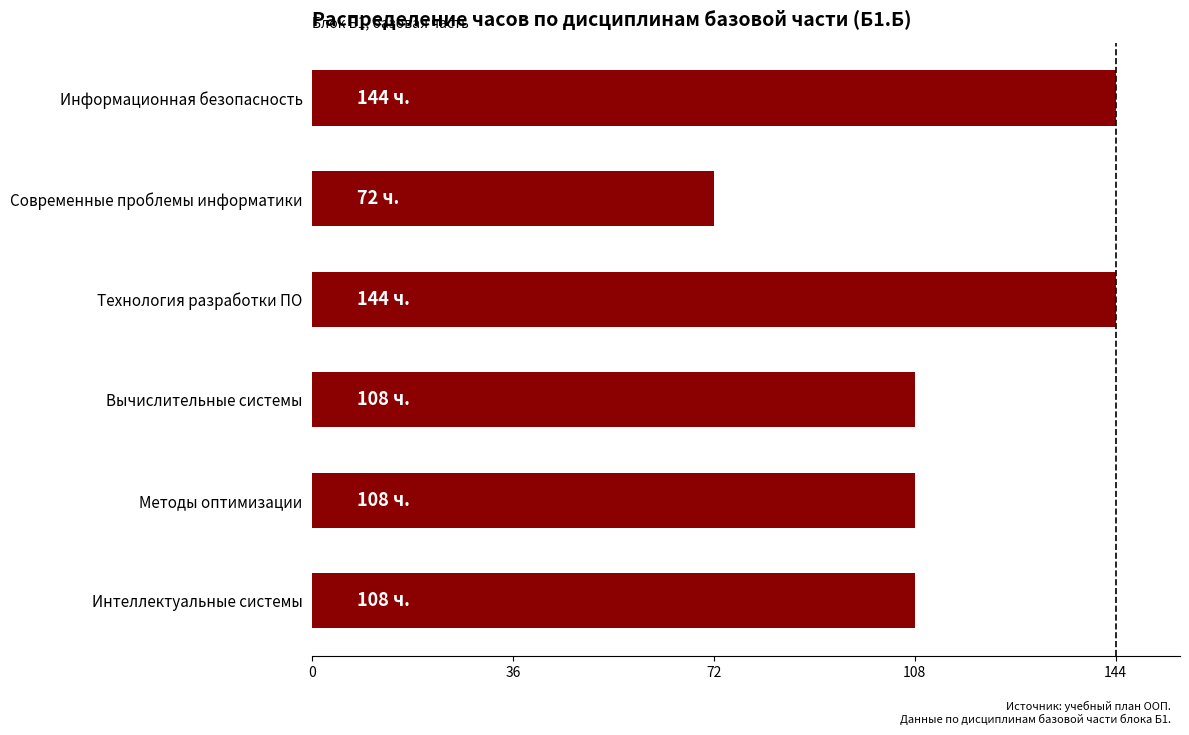

What is the difference between the second highest and minimum values?

72